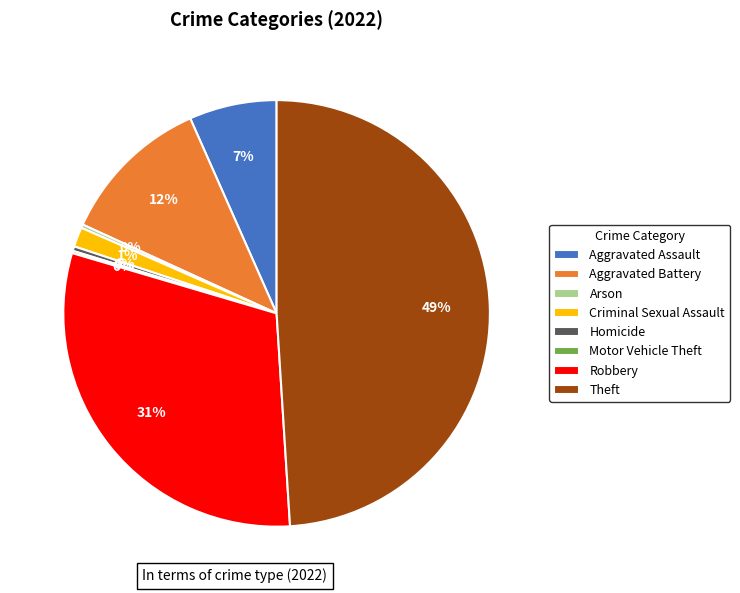

Does any single category account for the majority?

No